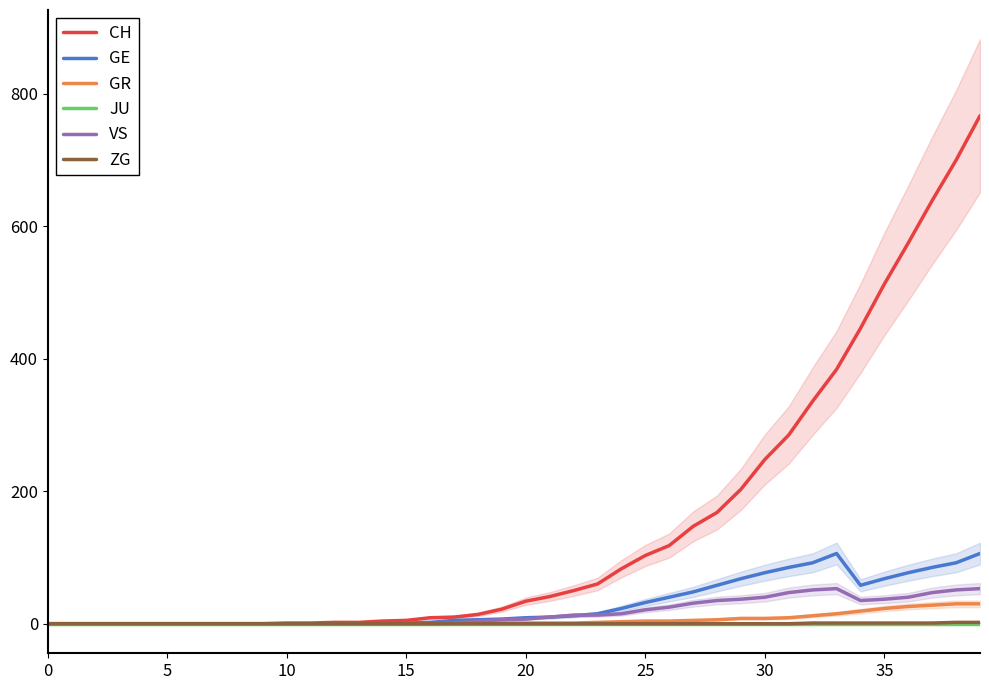

Is the value of CH at 30 greater than the value of JU at 24?

No